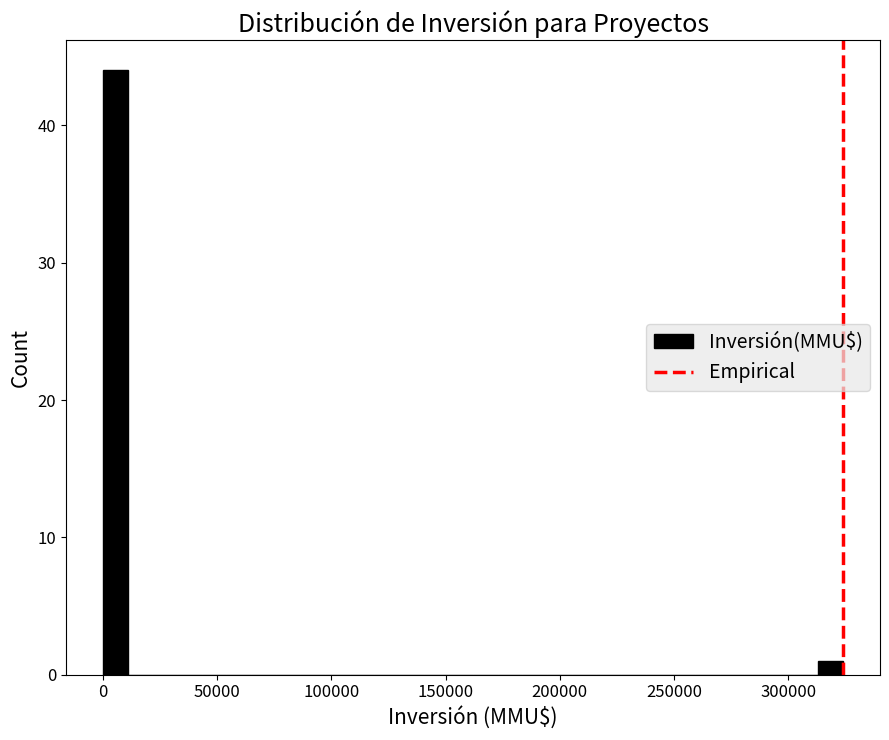

Around what value on the x-axis is the tallest bar? Give the approximate position of its centre, as read against the axis.

5000